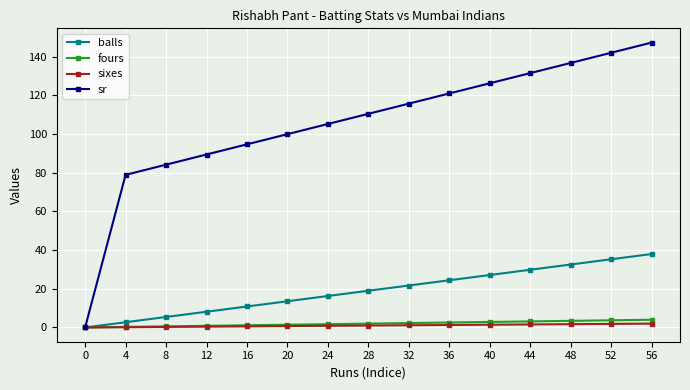

The balls series shows 2.4 at 12. True or false?

False